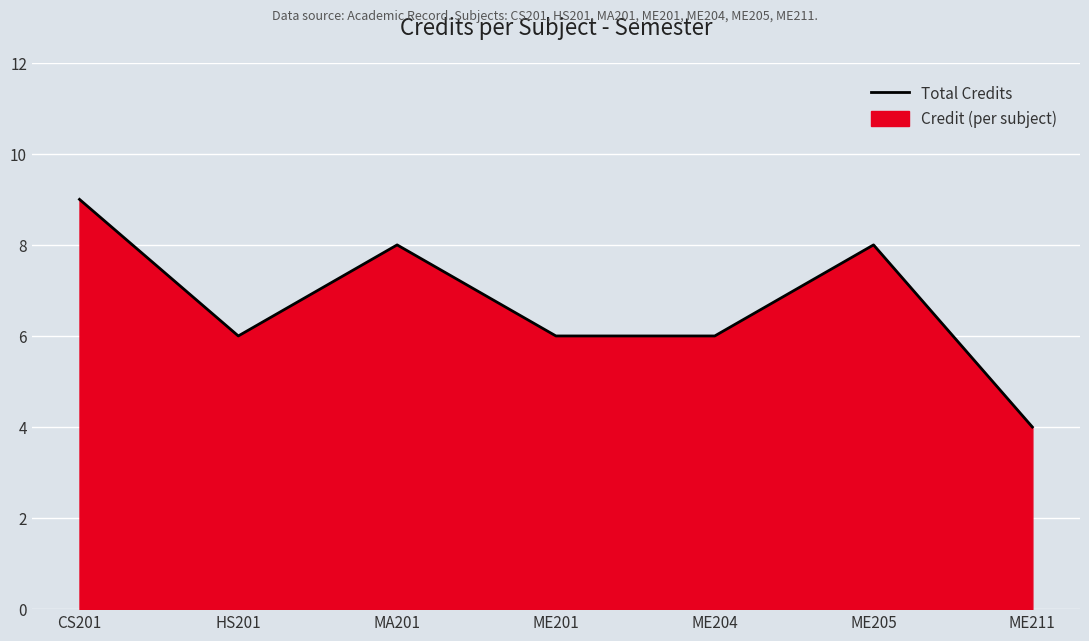

Where is the first local maximum?

MA201